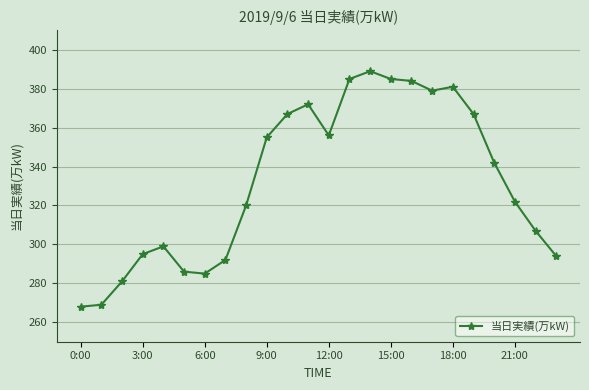

Reading left to right, what are all the values shown in this chart?

268	269	281	295	299	286	285	292	320	355	367	372	356	385	389	385	384	379	381	367	342	322	307	294